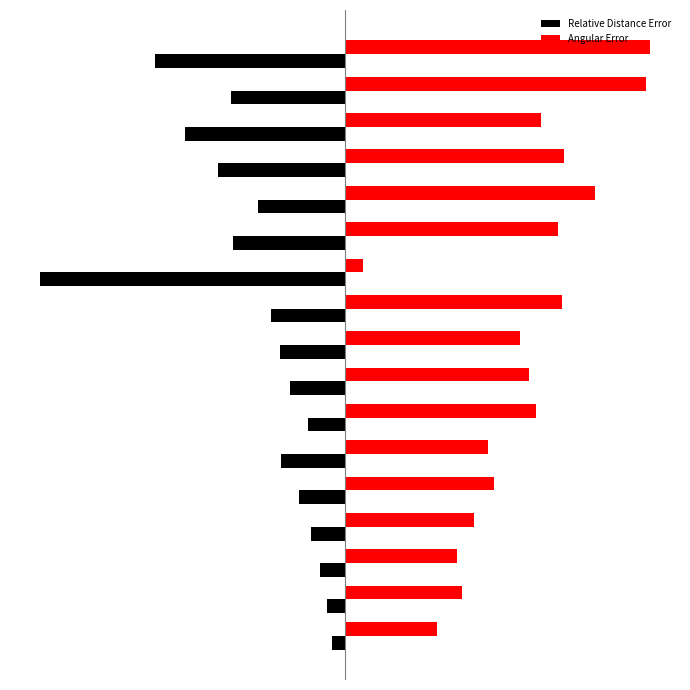

What are all the series names shown in the legend?

Relative Distance Error, Angular Error